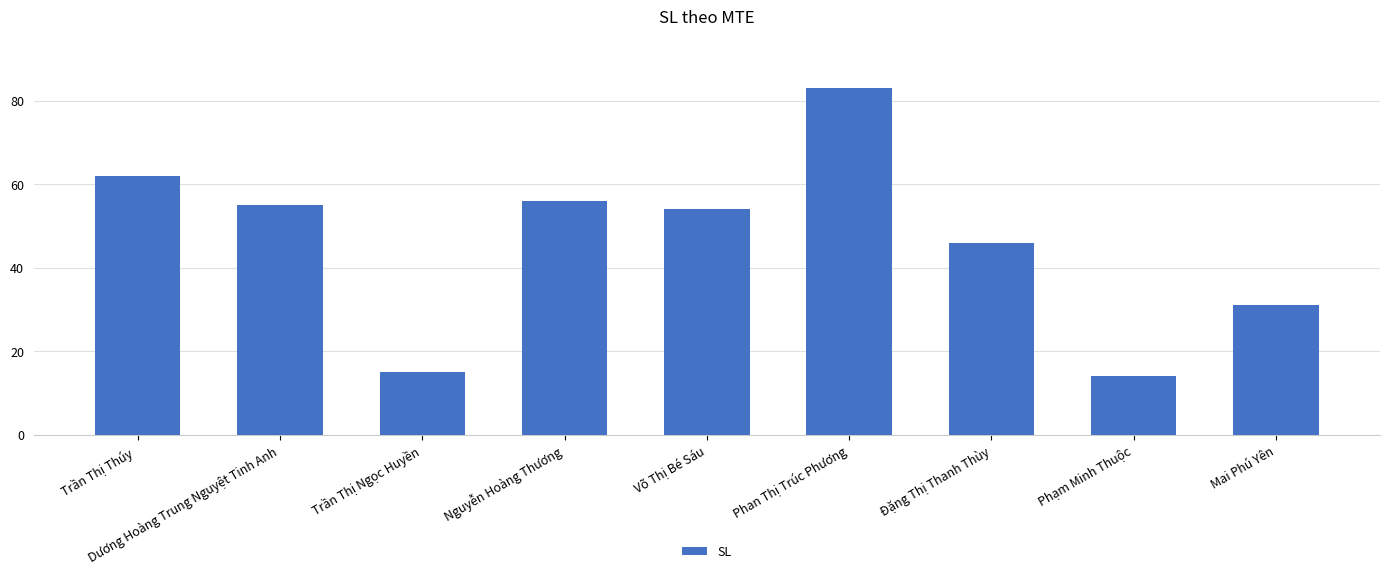

Which has a higher value, Phạm Minh Thuộc or Võ Thị Bé Sáu?

Võ Thị Bé Sáu